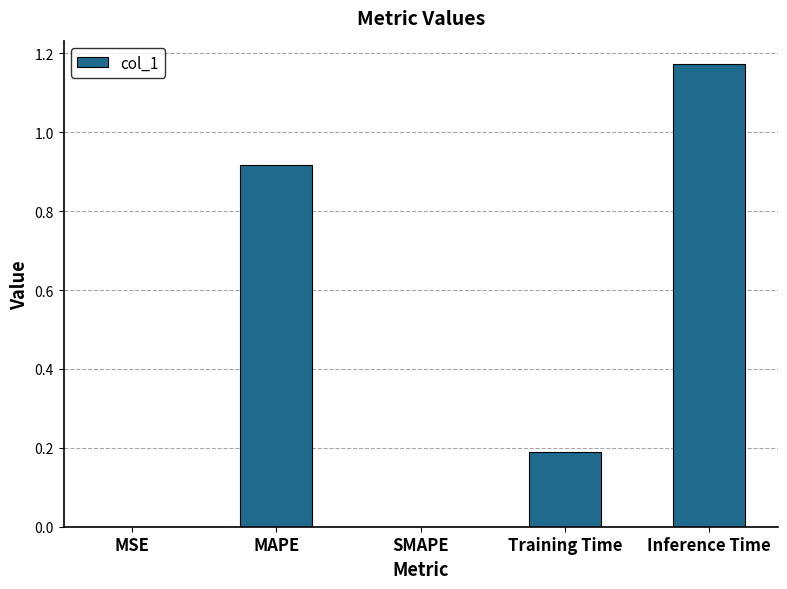

Which category has the highest value across all series?

Inference Time